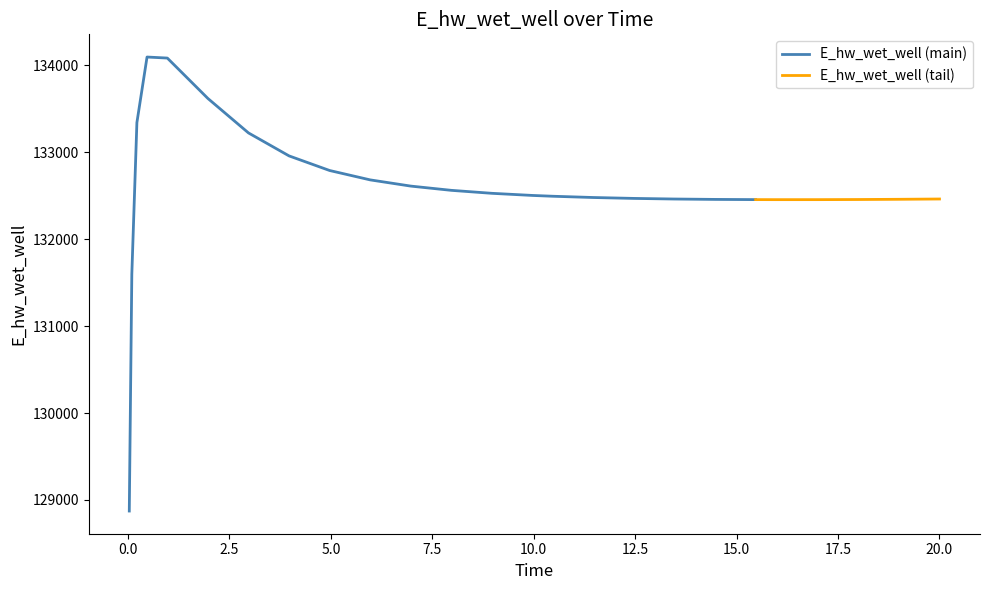

Reading left to right, extract all data points from this chart.

128872.6	131597.1	133342.4	134096.8	134084.9	133619.9	133223.6	132959.2	132791.1	132683.1	132611.6	132562.8	132528.5	132504.1	132494.8	132480.3	132469.9	132462.9	132458.4	132456.1	132455.6	132455.7	132457.1	132459.6	132463.0	132463.1